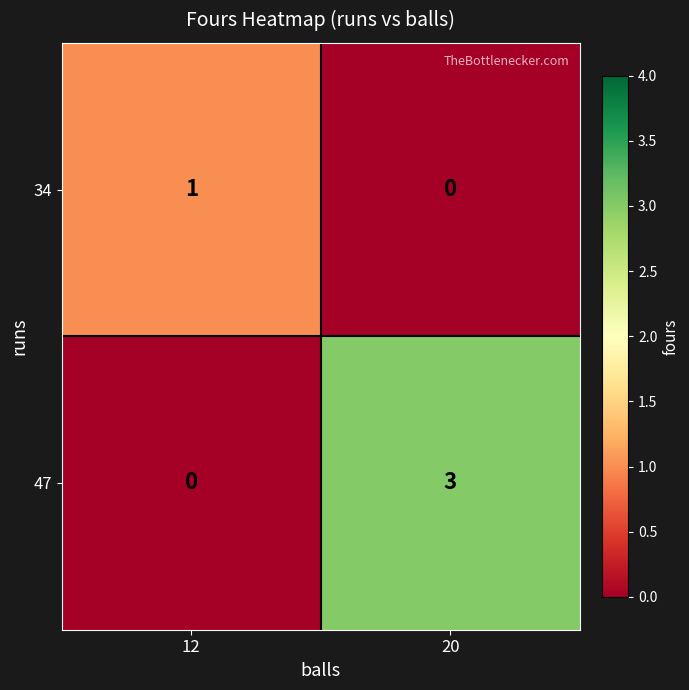

Which series changed the most between 12 and 20?

47